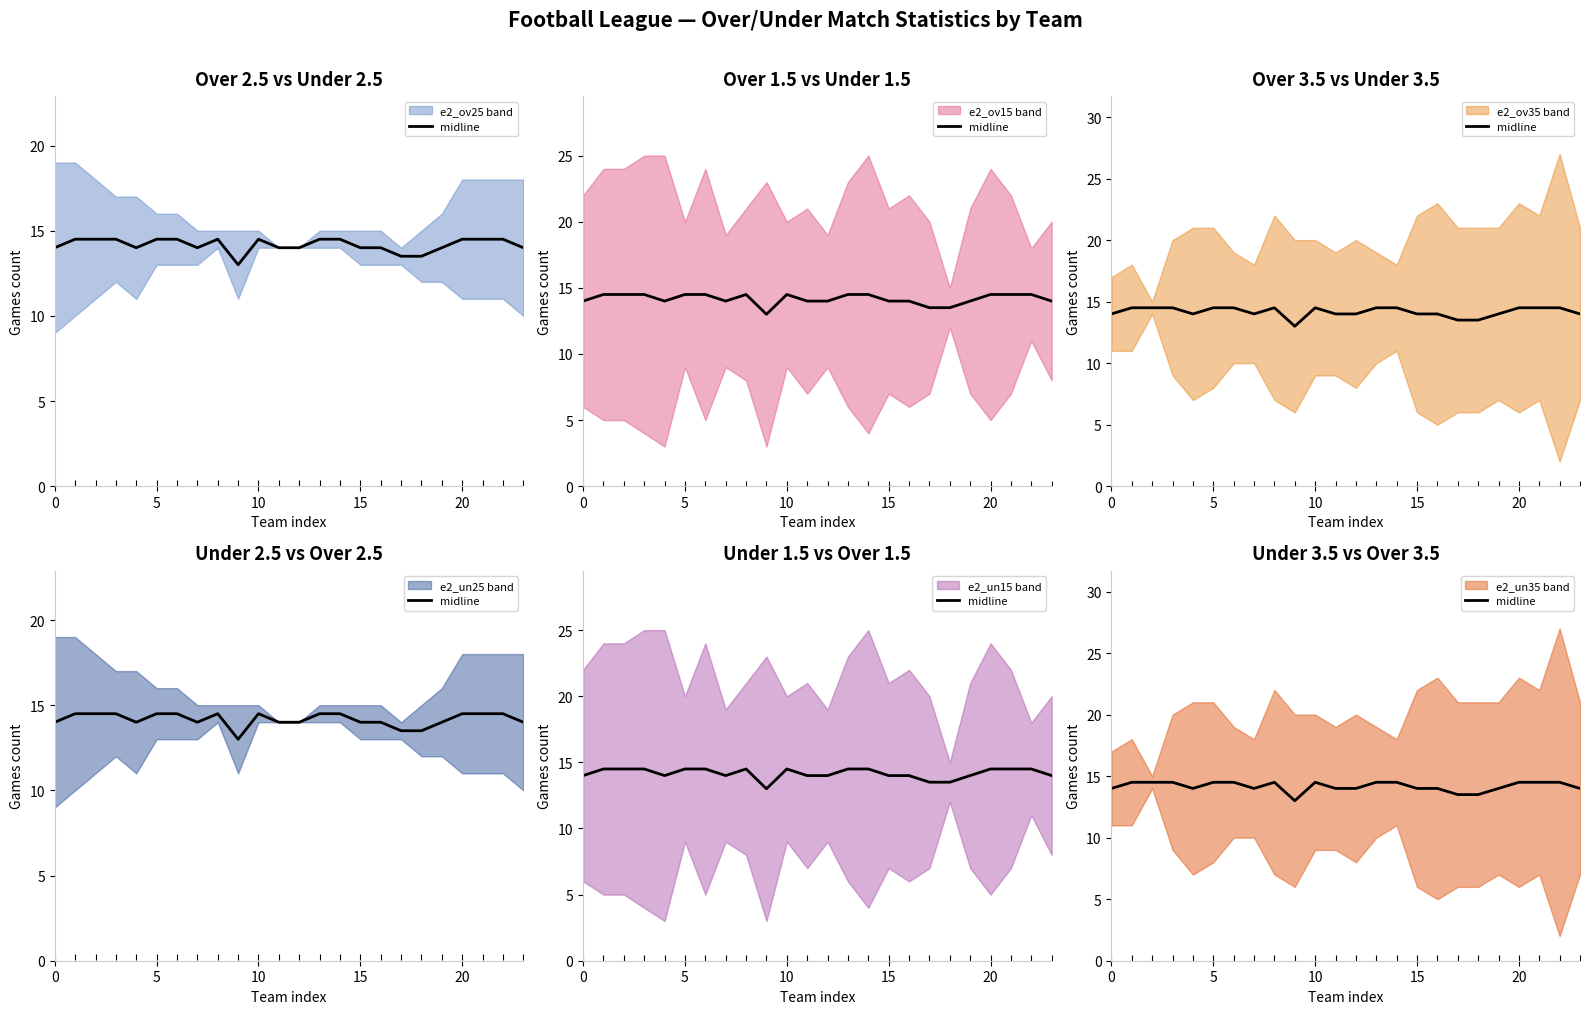

True or false: the data shows 14.5 at 22.

True